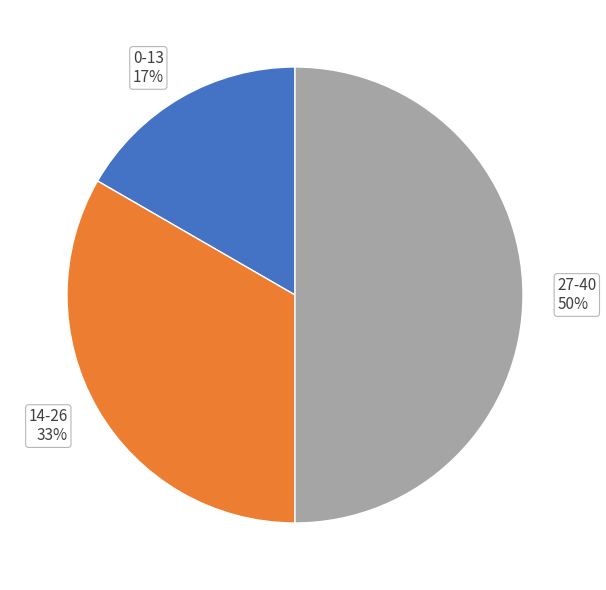

Do 14-26 and 27-40 together represent more than half of the pie?

Yes